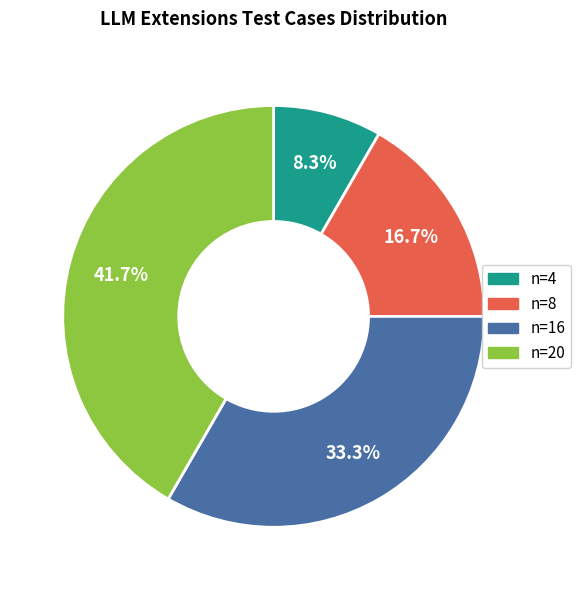

Which category has the biggest portion of the pie?

n=20